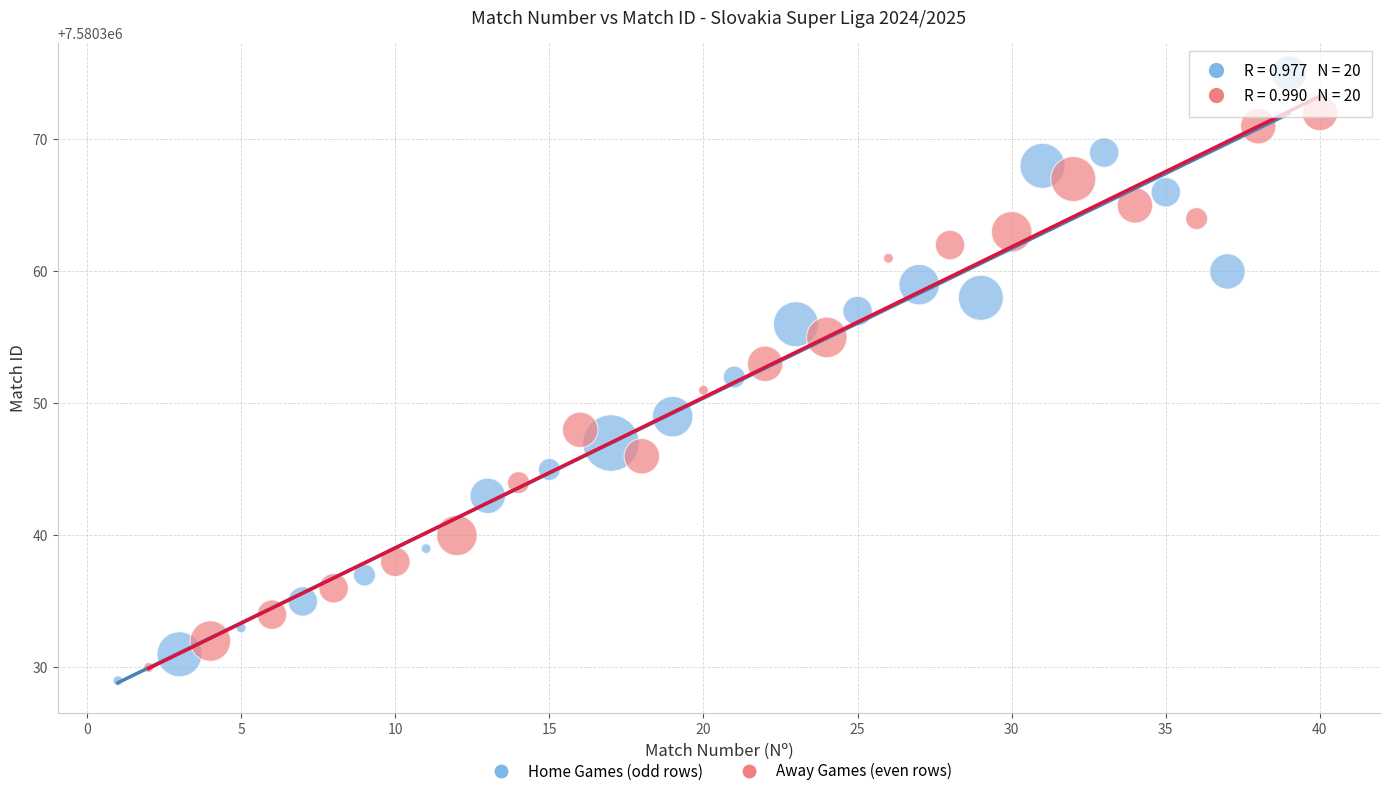

Which series contains the highest Y value?

Home Games (odd rows)